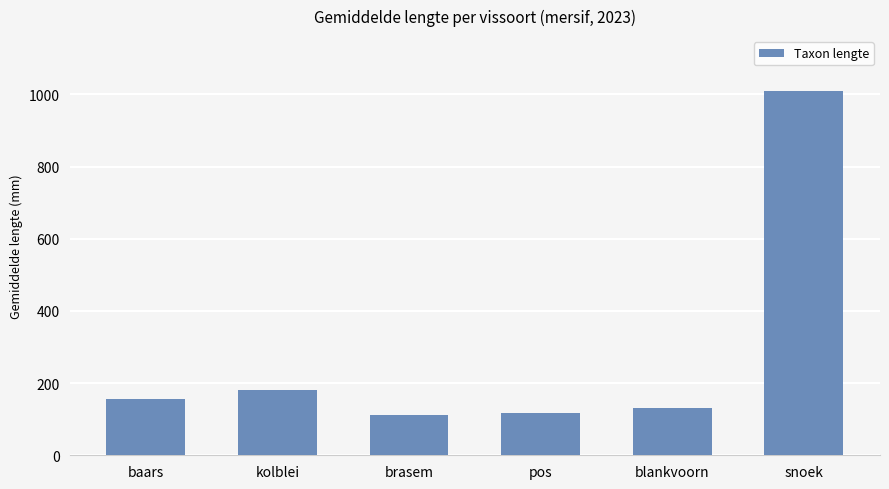

What is the value of the 4th bar from the left?

117.7